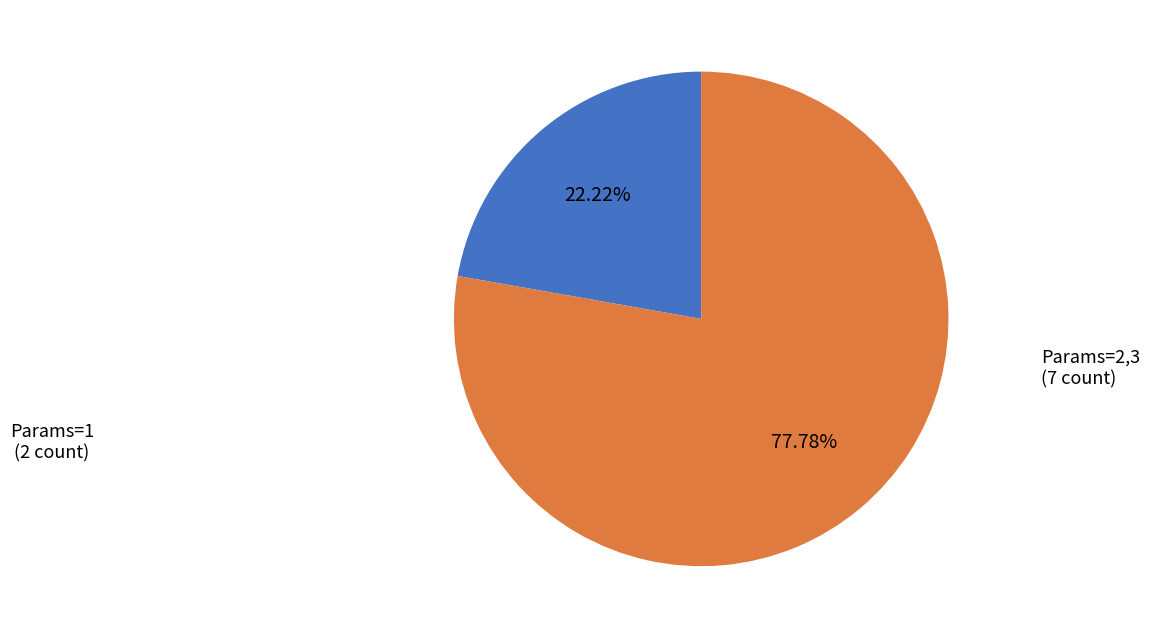

Does any single category account for the majority?

Yes